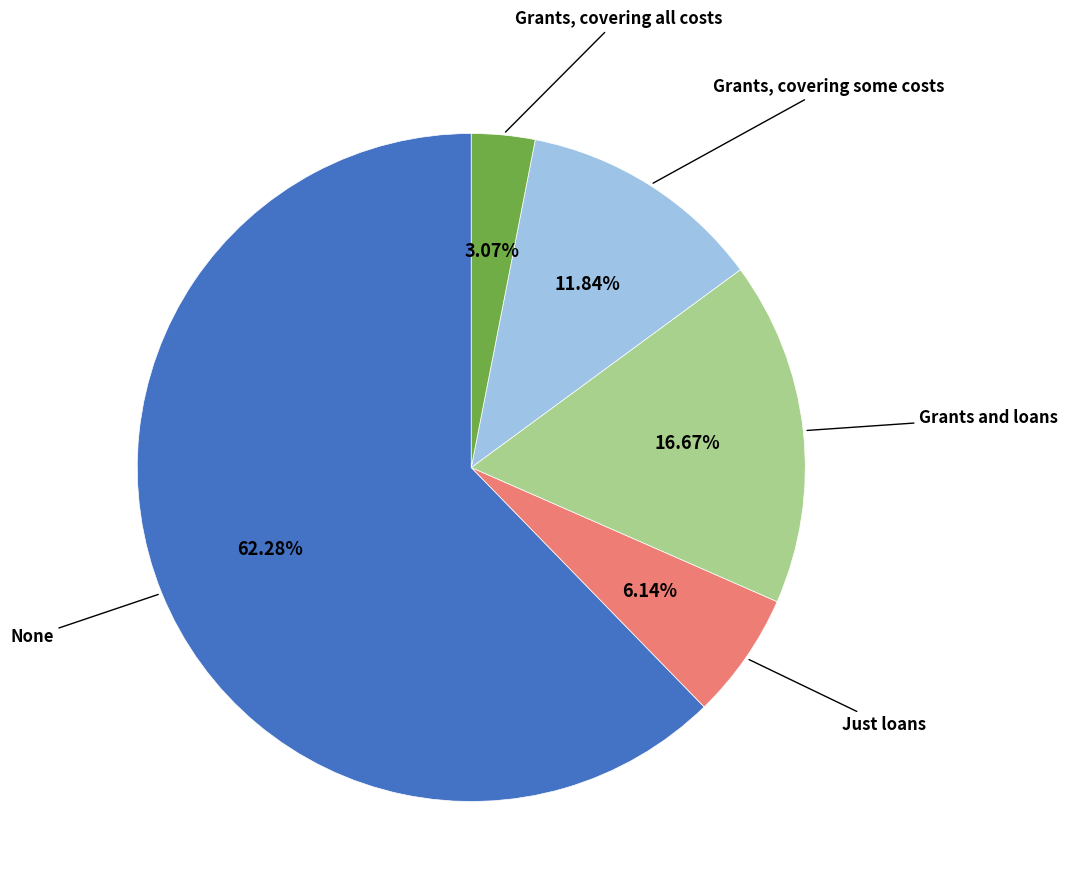

Is there any slice that represents more than half of the pie?

Yes